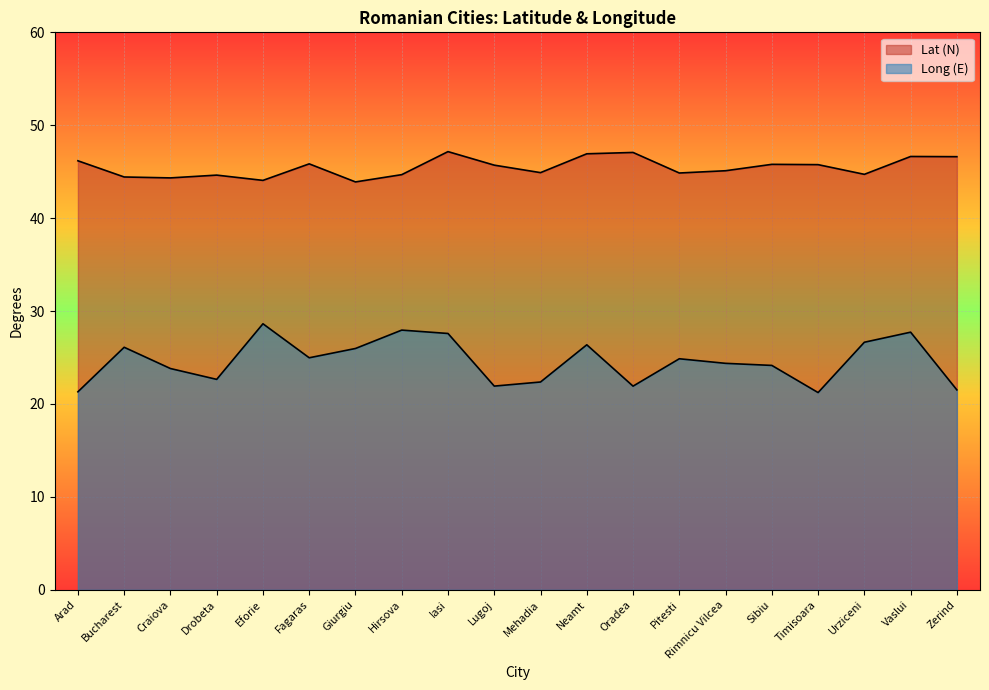

True or false: Long (E) and Lat (N) cross at least once.

False